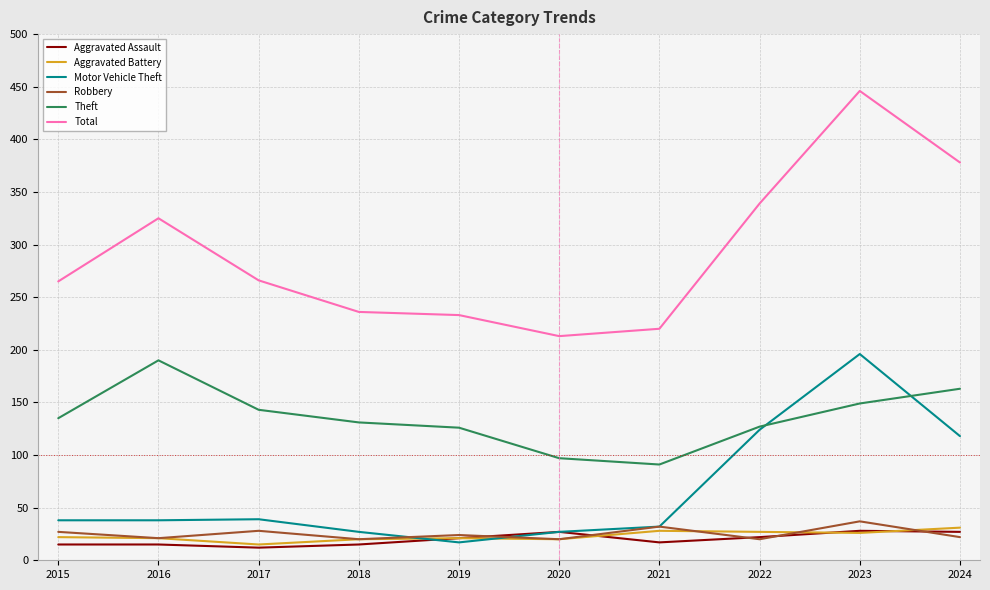

At which category is the sum across all series the highest?

2023